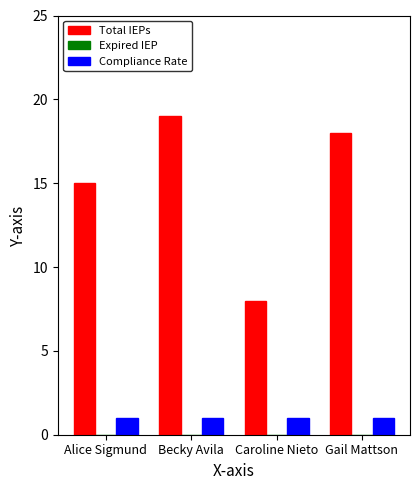

Reading left to right, extract all data points from this chart.

Total IEPs: Alice Sigmund=15	Becky Avila=19	Caroline Nieto=8	Gail Mattson=18
Compliance Rate: Alice Sigmund=1	Becky Avila=1	Caroline Nieto=1	Gail Mattson=1